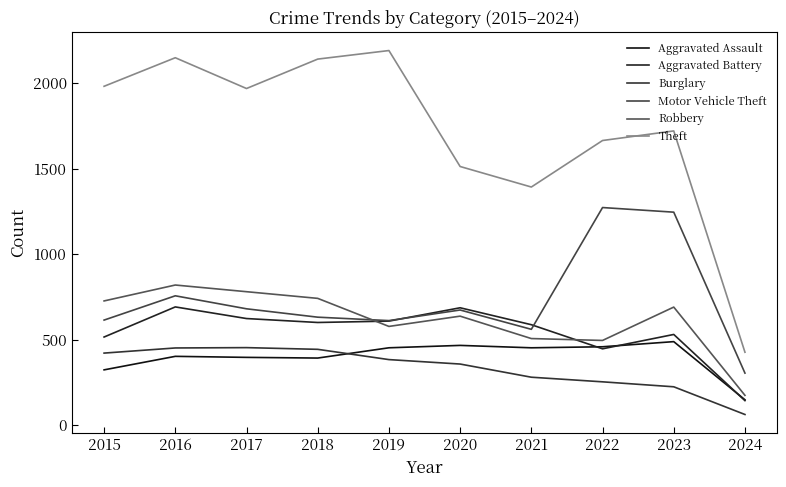

What is the spread (max minus min) of values at 2016?

1746